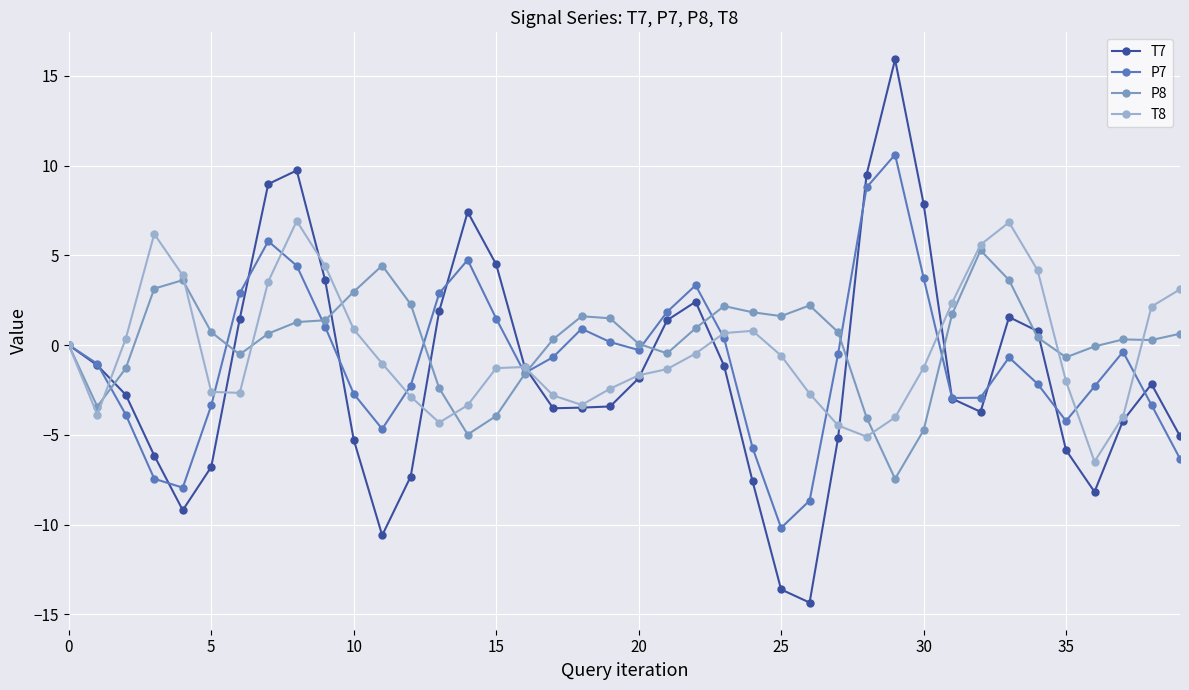

How many series are shown in this chart?

4